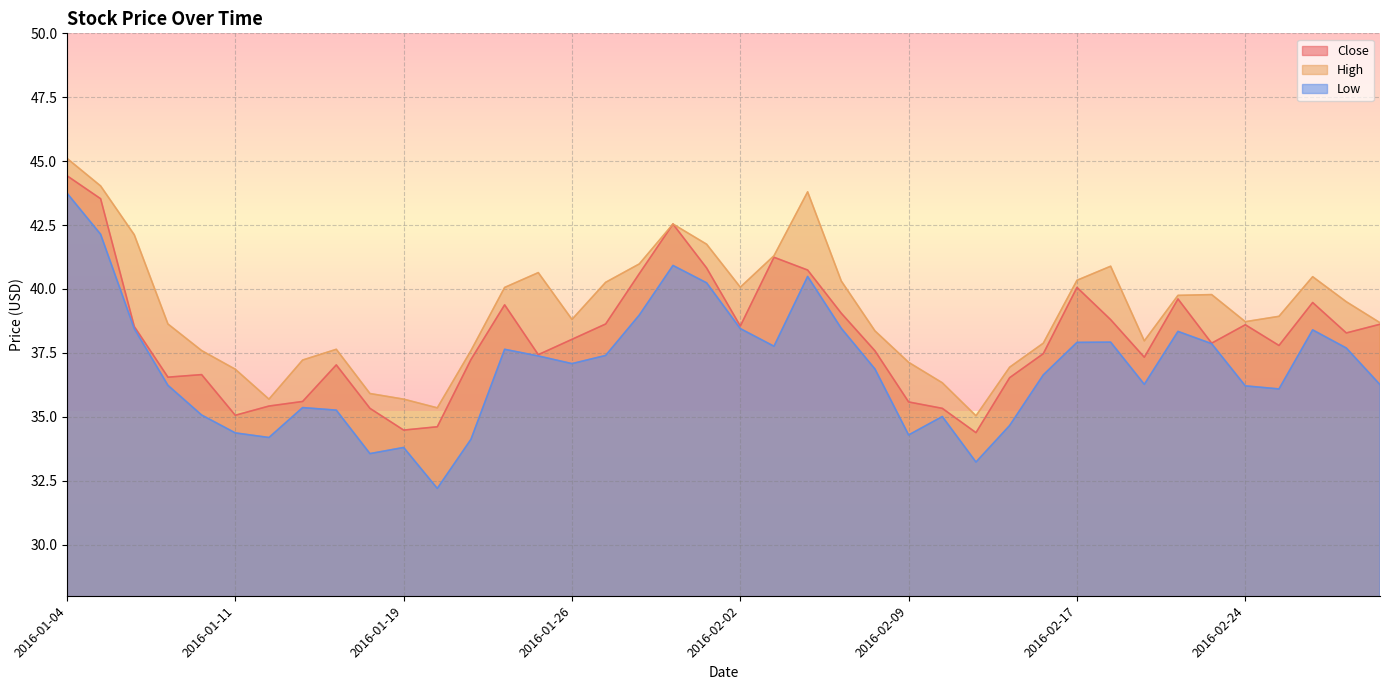

True or false: Low and High cross at least once.

False